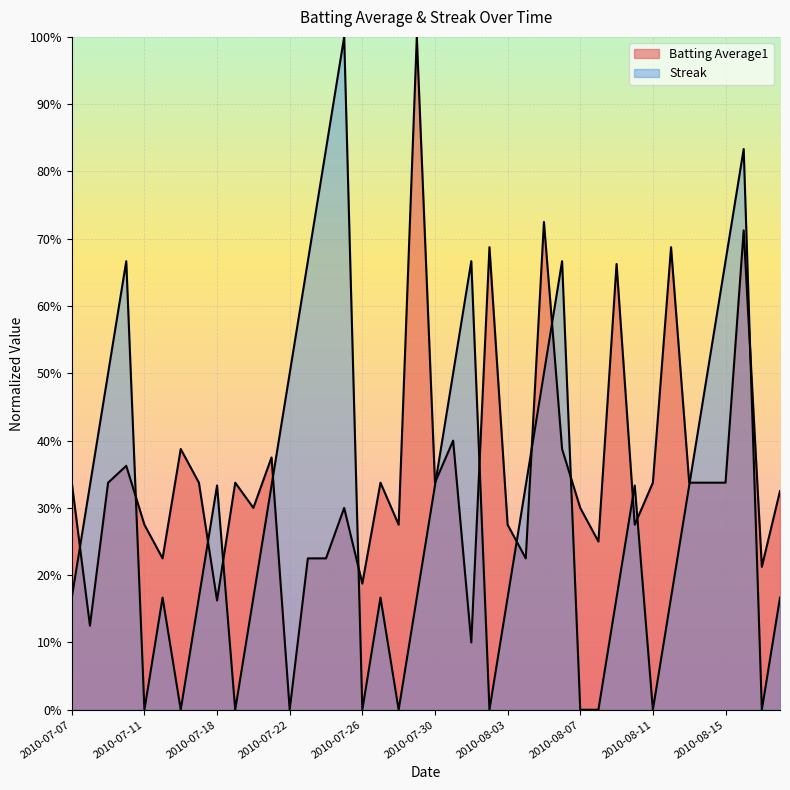

Is it true that Streak equals 0.5 at 2010-08-04?

False